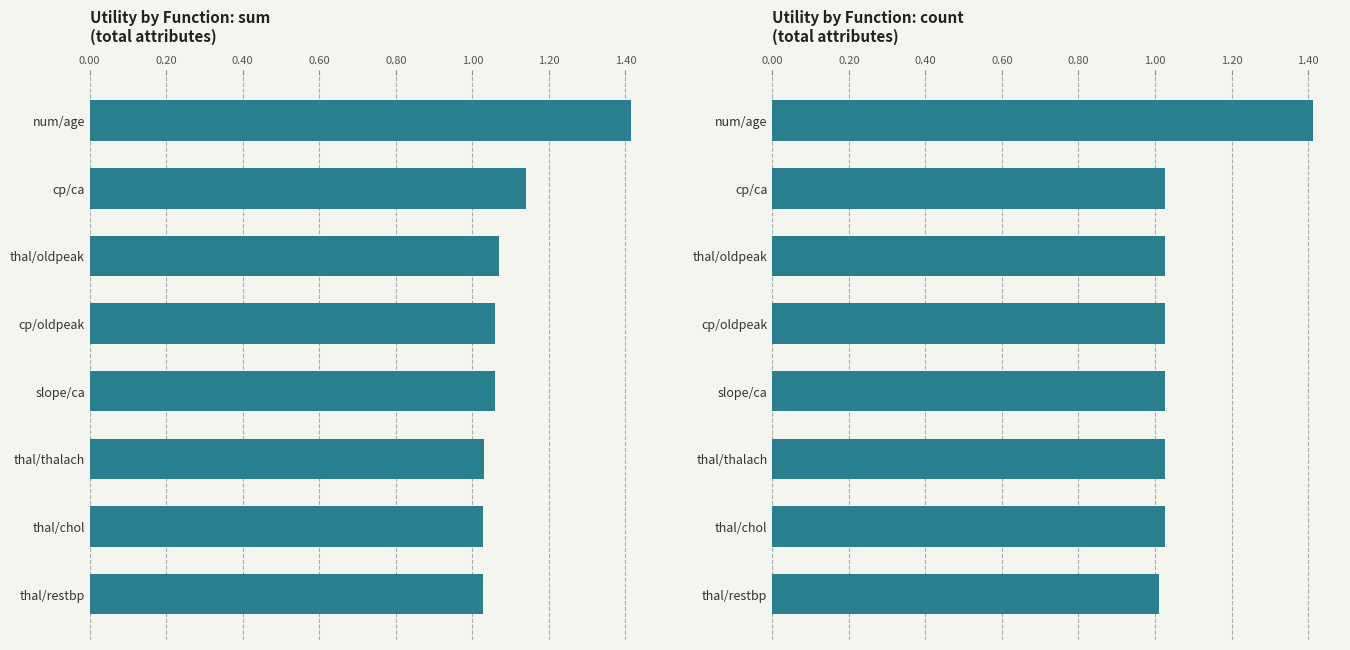

At how many categories does at least one series exceed 1?

8